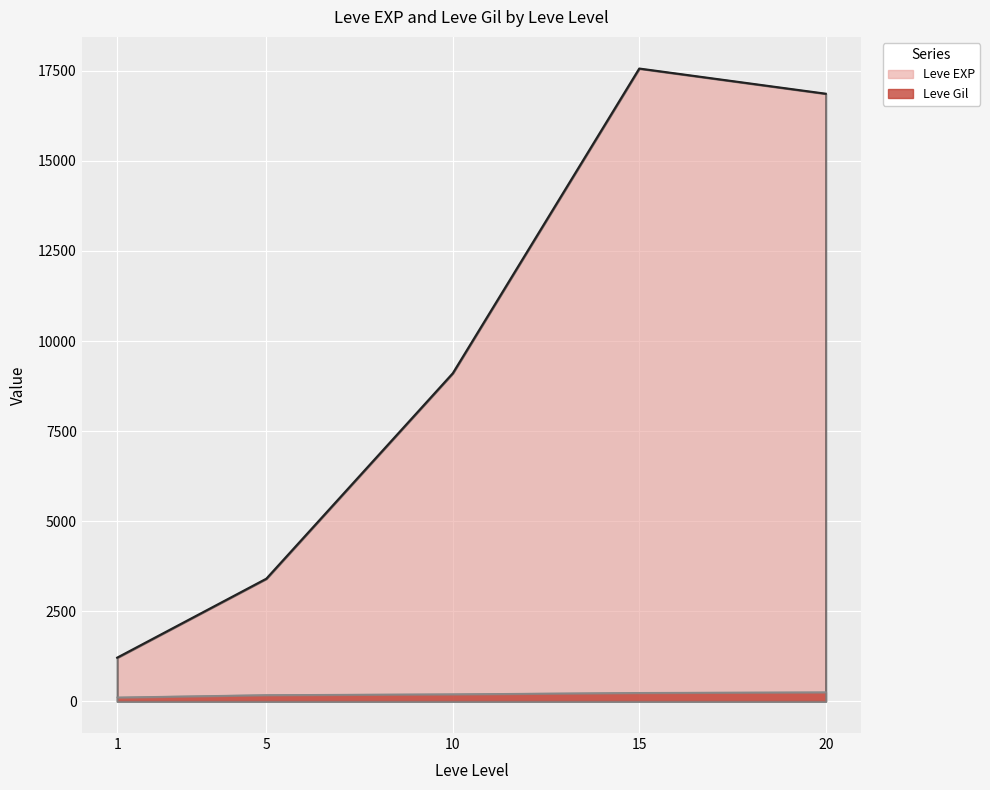

Which series has the largest total across all categories?

Leve EXP